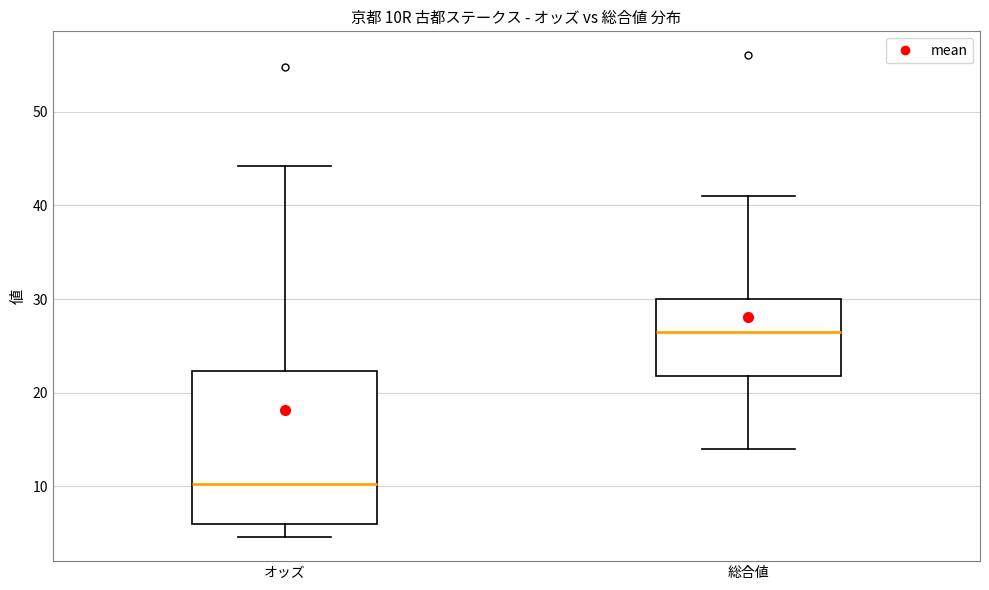

Reading left to right, transcribe this box plot: for each box, give where its median line is, the range the box spans, and where its two whiskers end, as read against the y-axis. The values are not printed on the chart, so give them approximately, as read against the axis.

オッズ: median 10, box 6 to 22, whiskers 5 to 44
総合値: median 27, box 22 to 30, whiskers 14 to 41